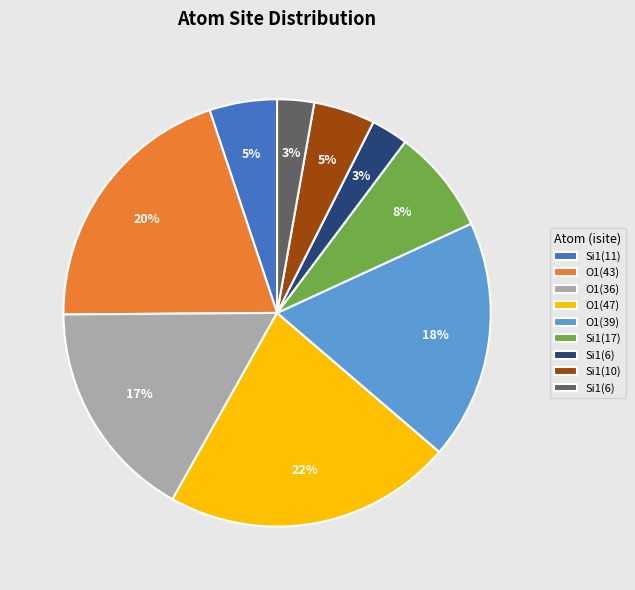

Is there a majority slice in this chart?

No